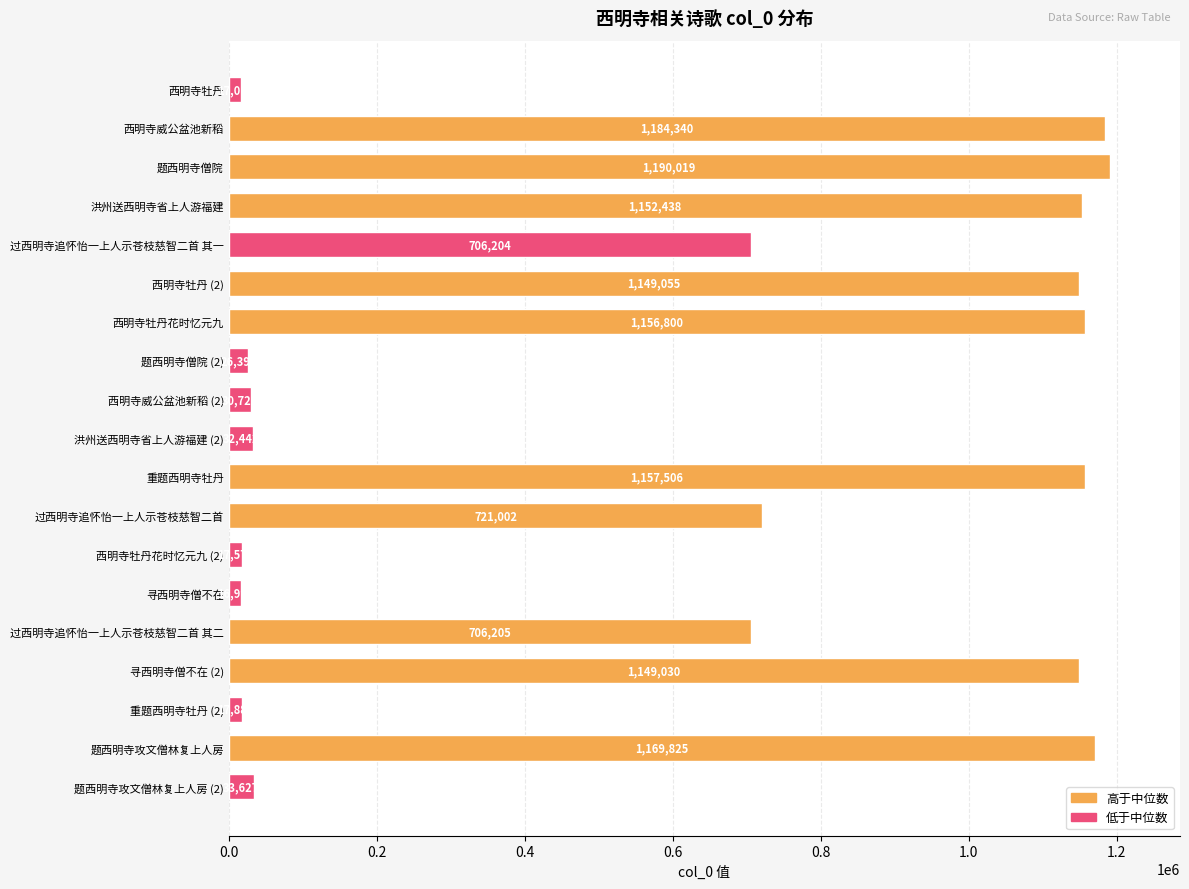

How many bars are there in total?

19